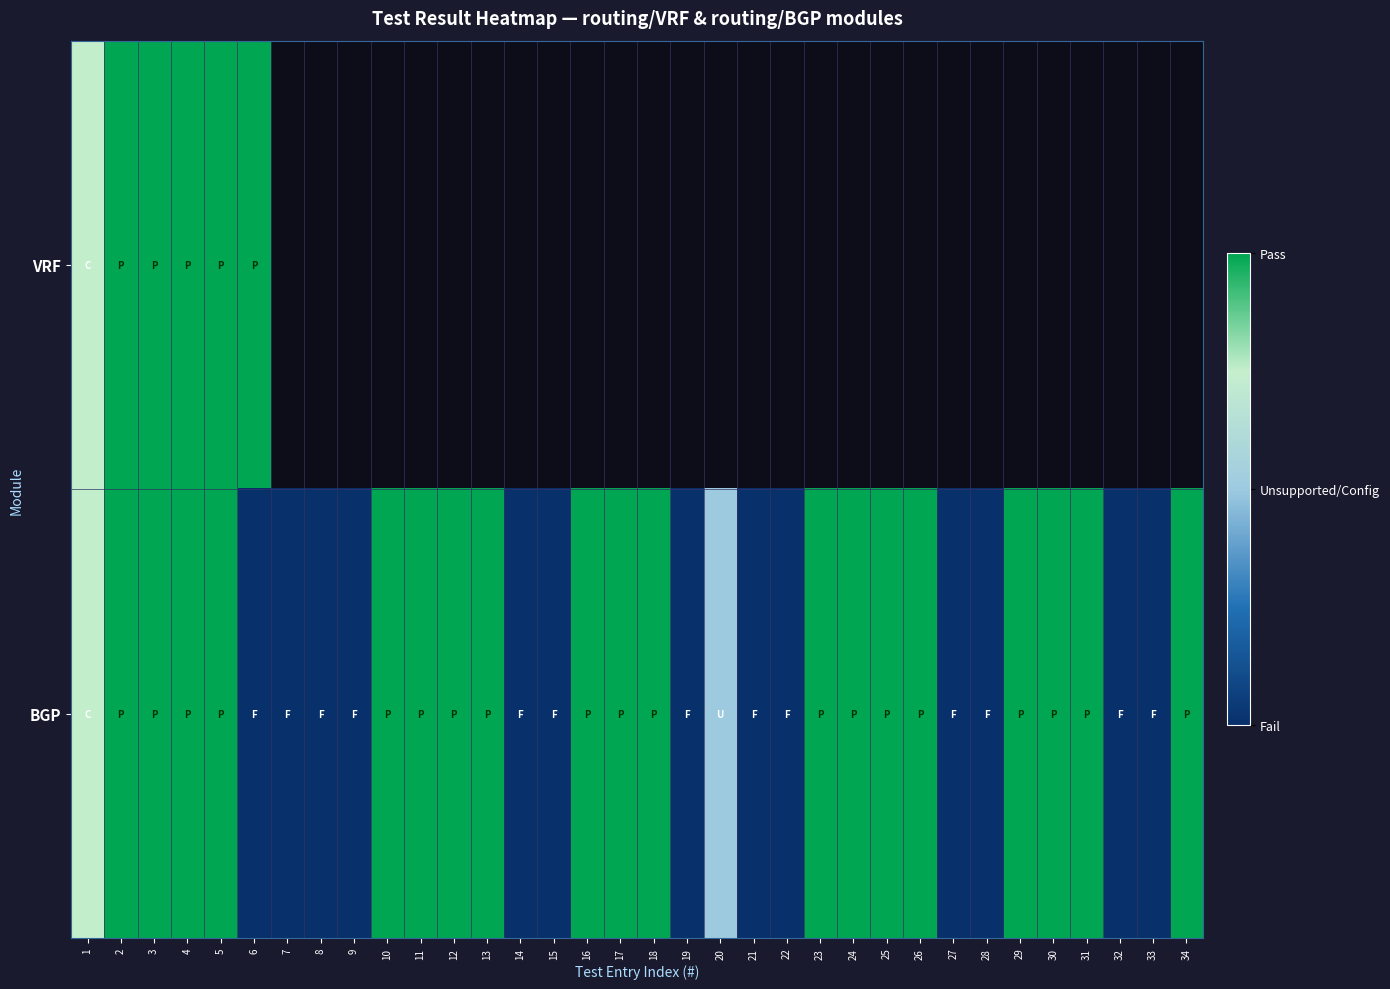

At which label does BGP reach its minimum?

6